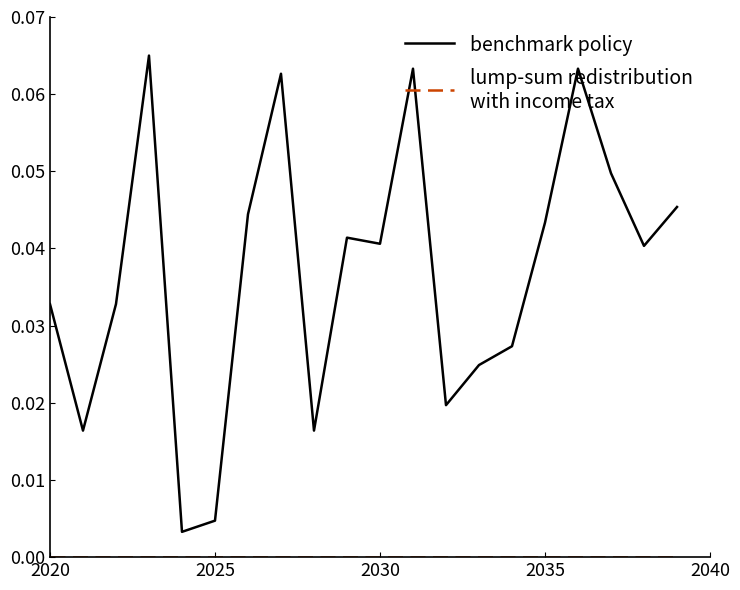

How many lines are shown in the chart?

2